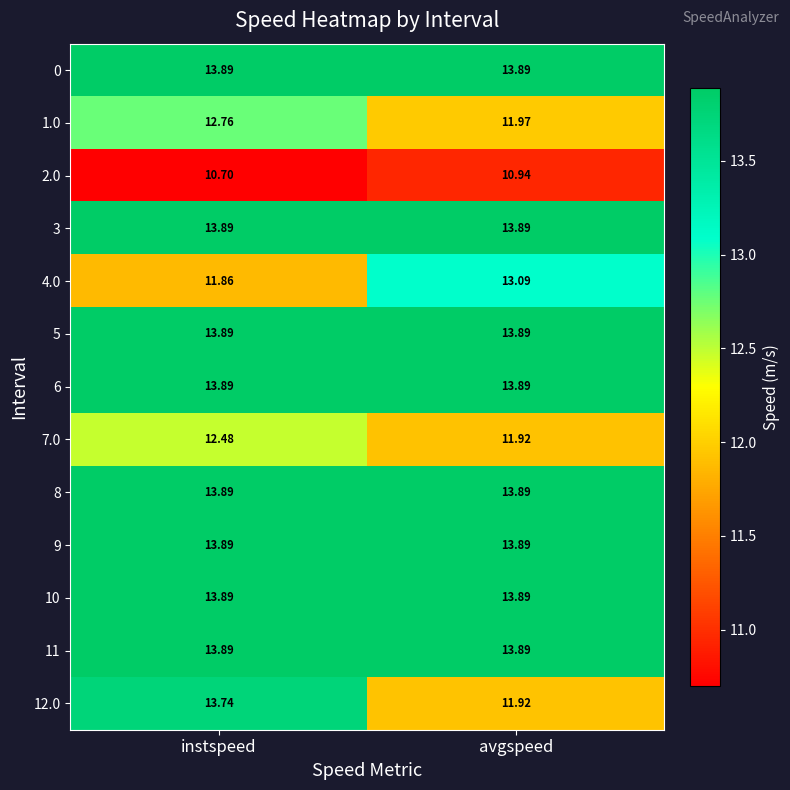

Count the number of categories in the chart.

2